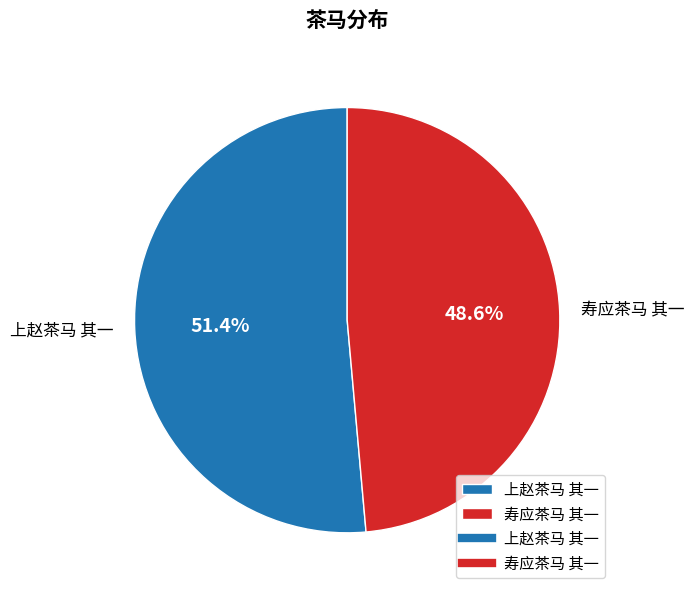

What is the smallest slice in the pie chart?

寿应茶马 其一